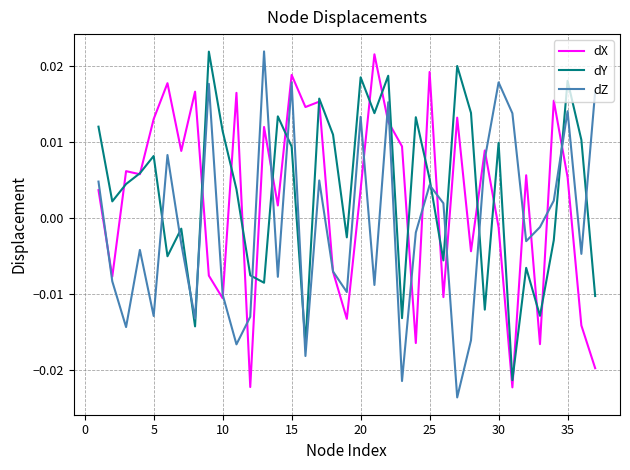

After their last crossing, which series has the higher values: dY or dZ?

dZ